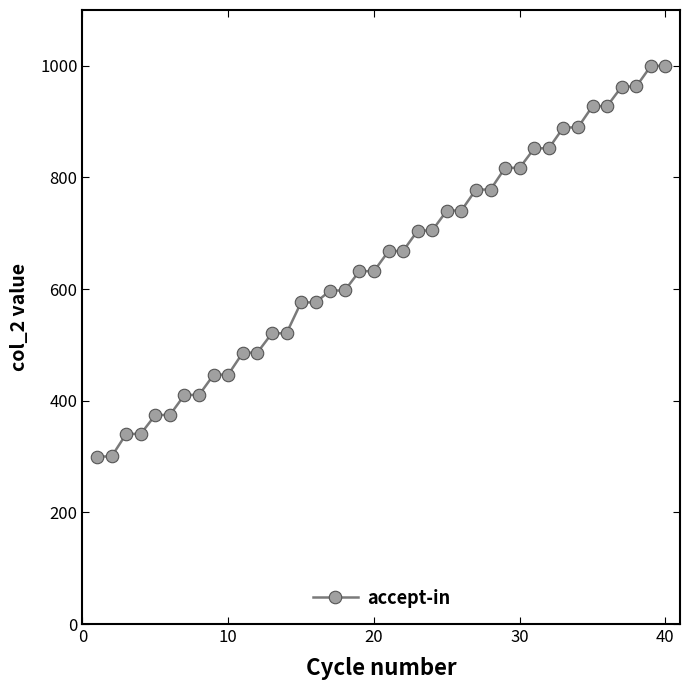

How many values exceed 667?

20